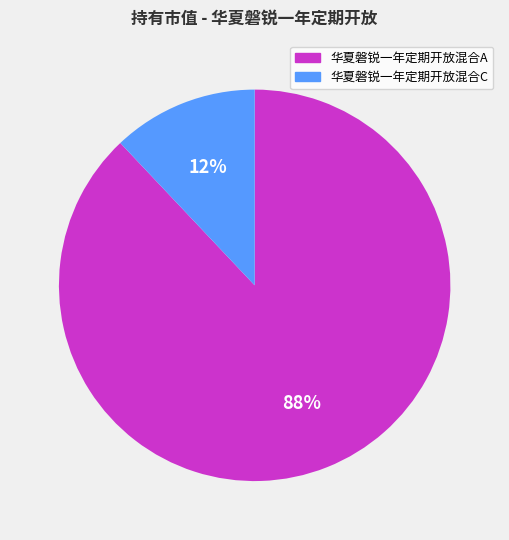

To the nearest percent, what is the difference between the 华夏磐锐一年定期开放混合A and 华夏磐锐一年定期开放混合C slice percentages?

76%